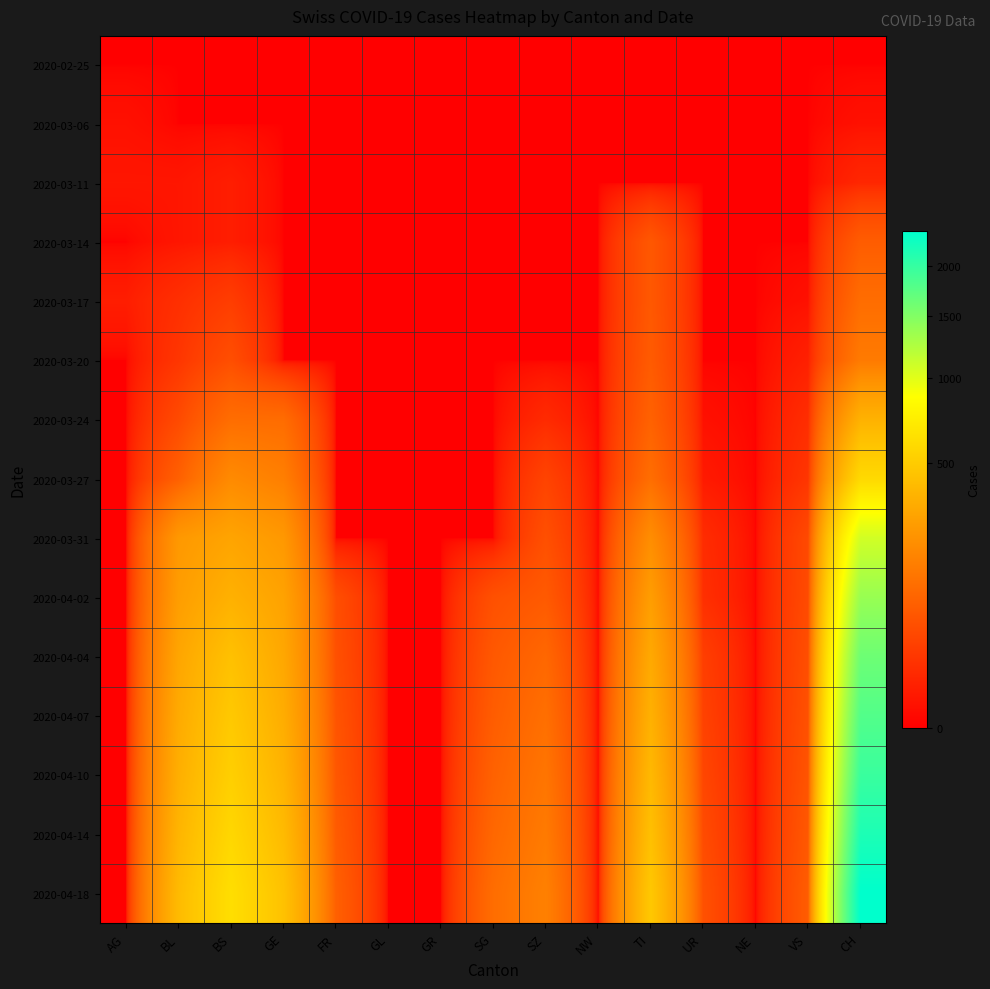

Which series has the largest range (max minus min)?

2020-04-18